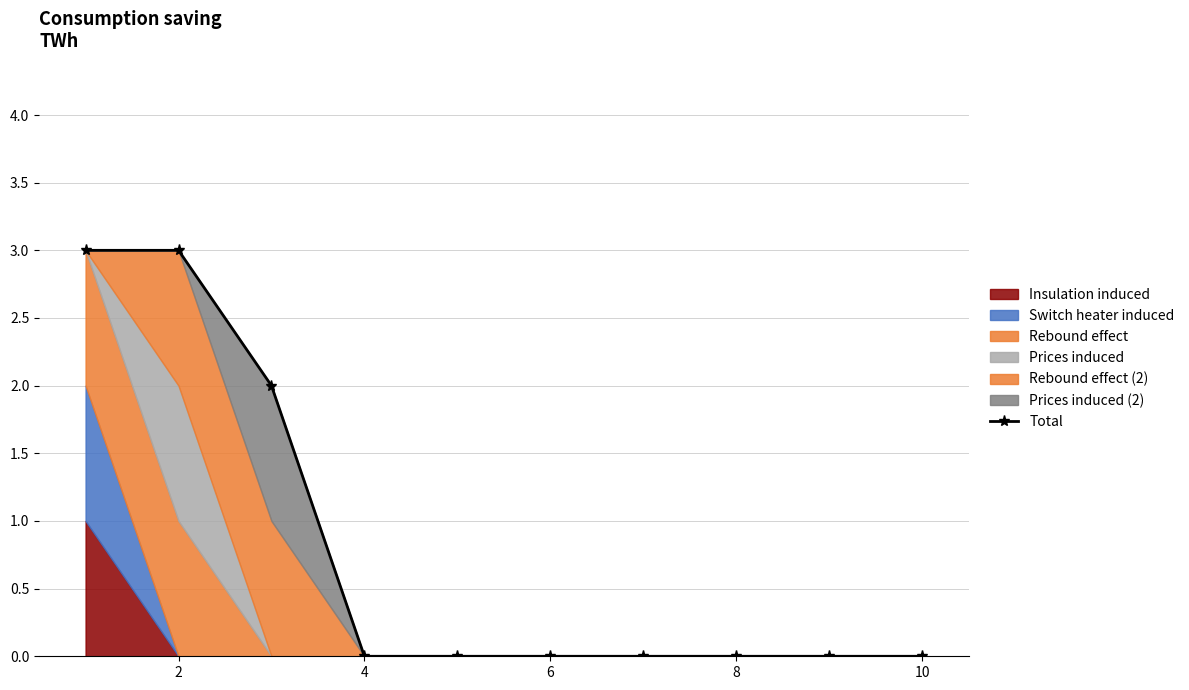

The value of Total at 10 is 1. True or false?

False